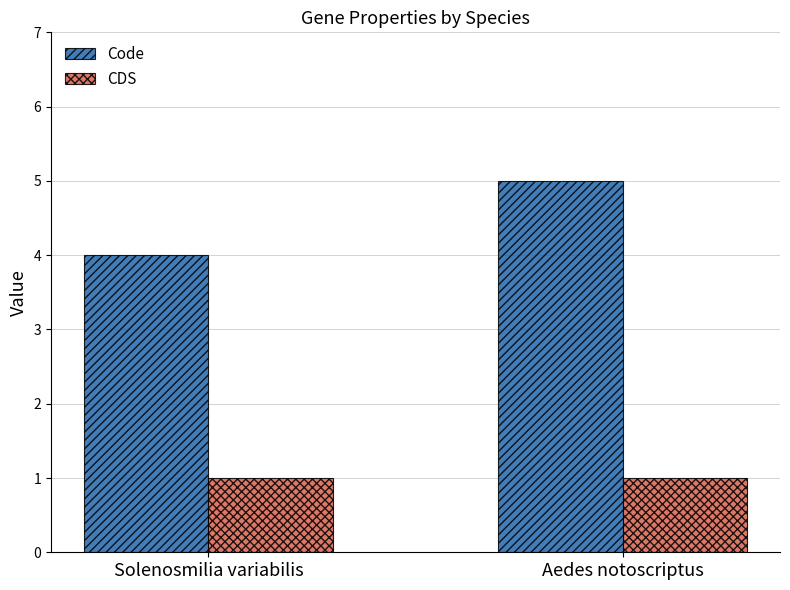

How many data points does each series have?

2